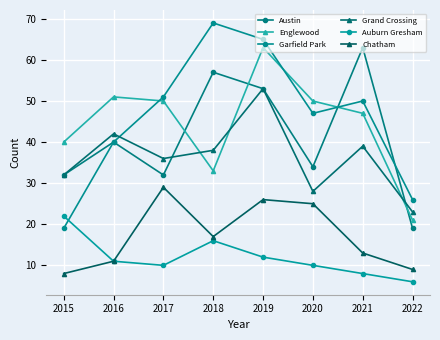

Which has a higher value, 2020 or 2018?

2018